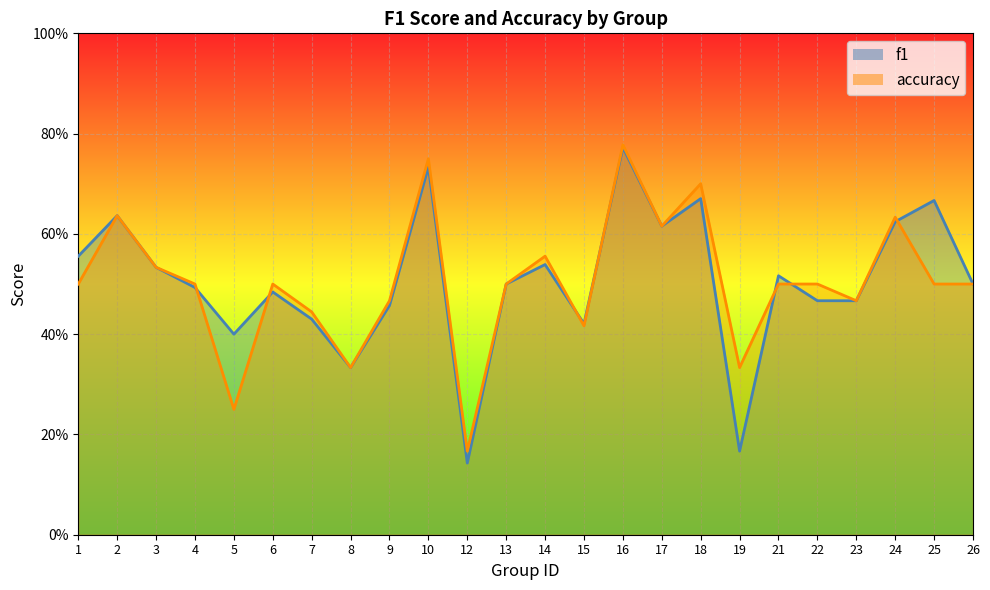

List the labels in order of f1 value, smallest first.

12, 19, 8, 5, 15, 7, 9, 22, 23, 6, 4, 13, 26, 21, 3, 14, 1, 17, 24, 2, 25, 18, 10, 16